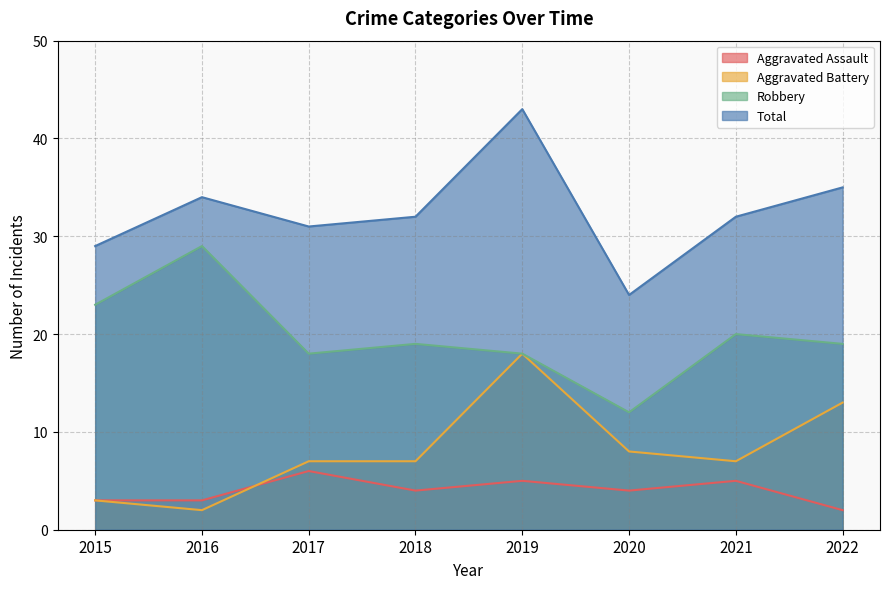

True or false: Total and Aggravated Assault cross at least once.

False